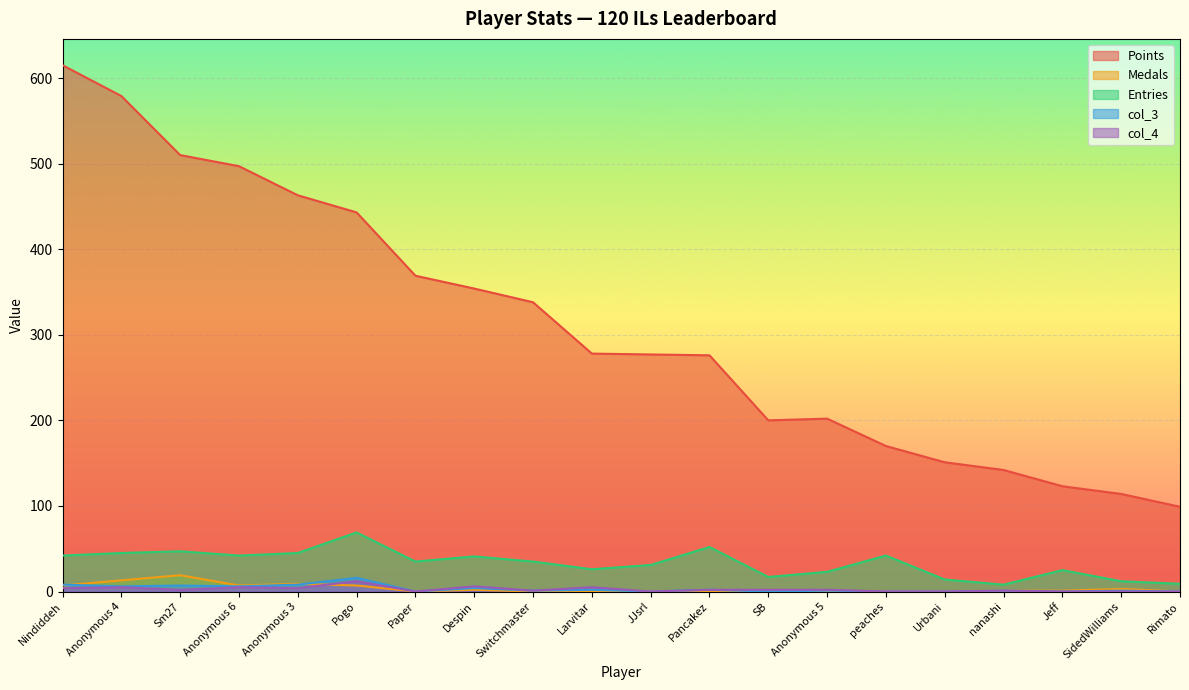

The value of col_3 at Paper is -10. True or false?

False